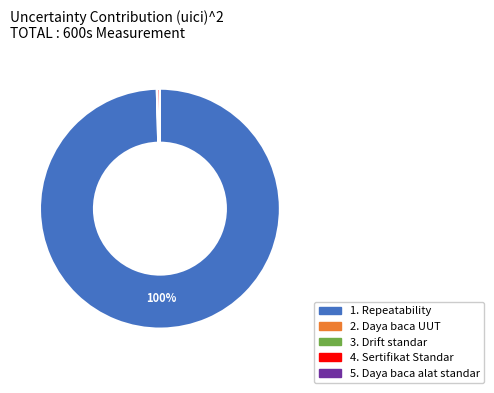

Is there any slice that represents more than half of the pie?

Yes